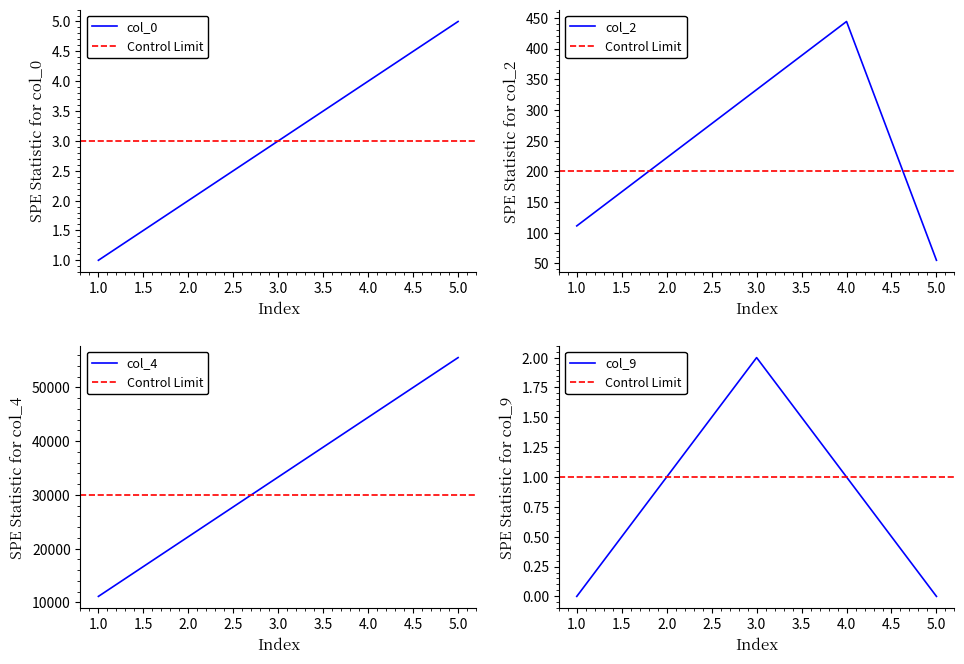

True or false: col_9 and col_2 intersect in this chart.

False